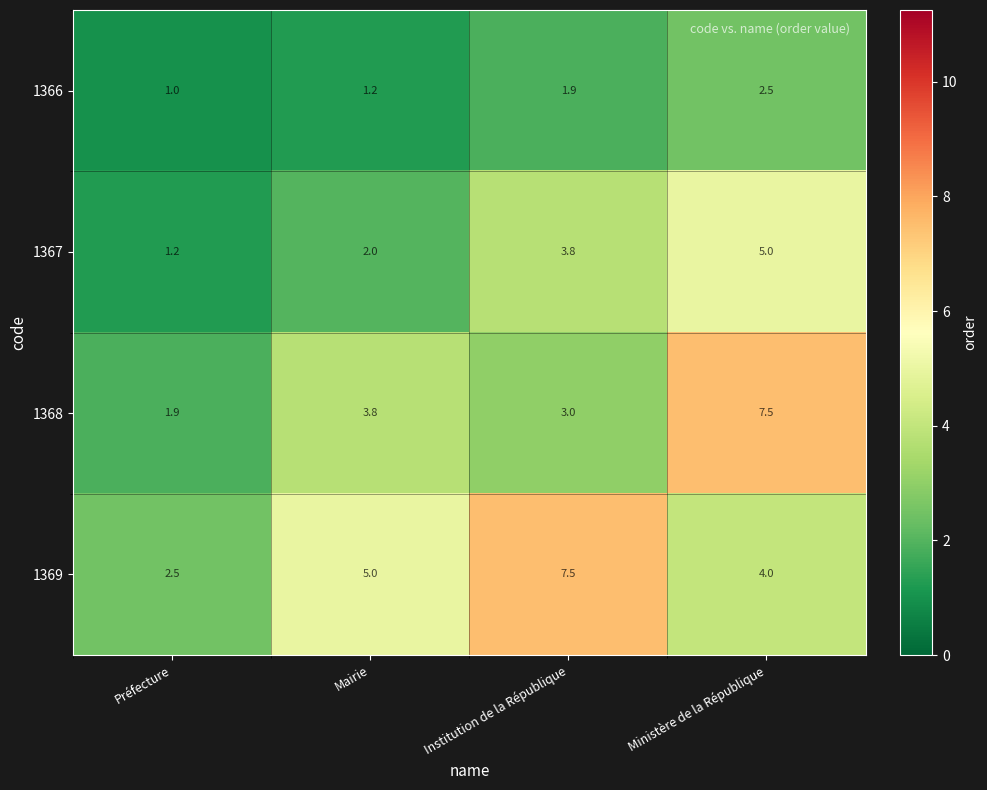

What is the minimum value shown in the chart?

1.0